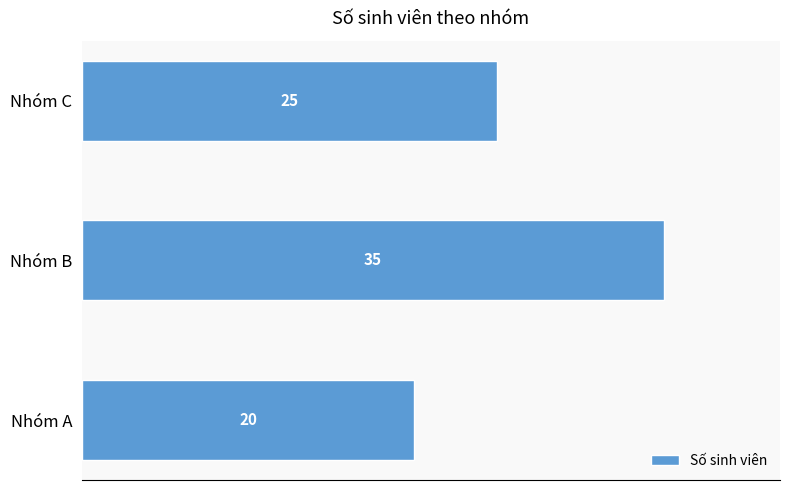

What is the sum of all values?

80